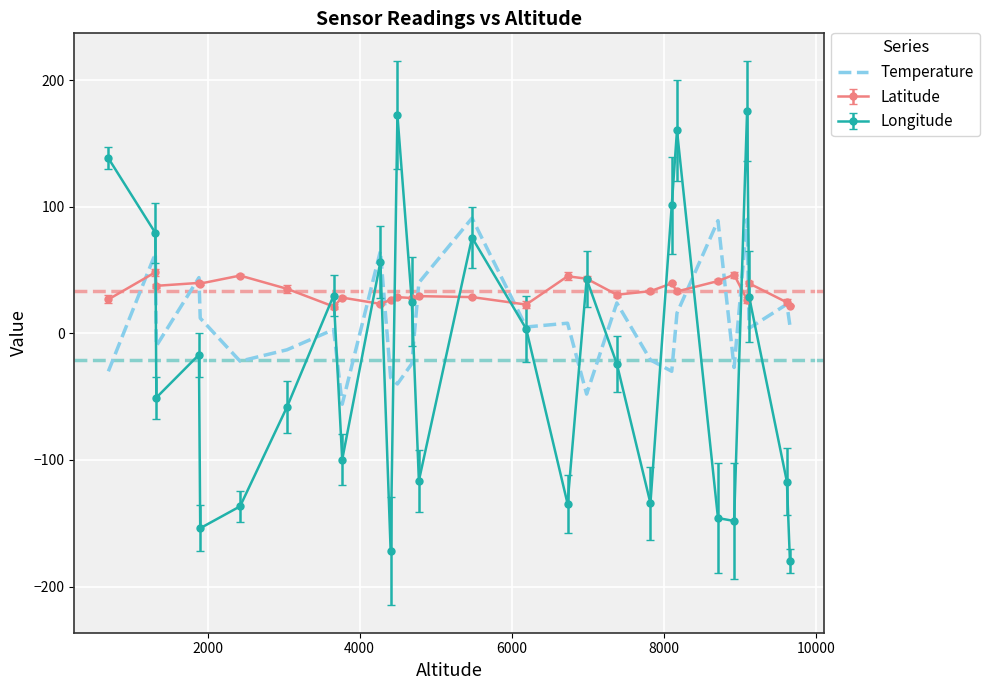

Which series has the largest total across all categories?

Latitude